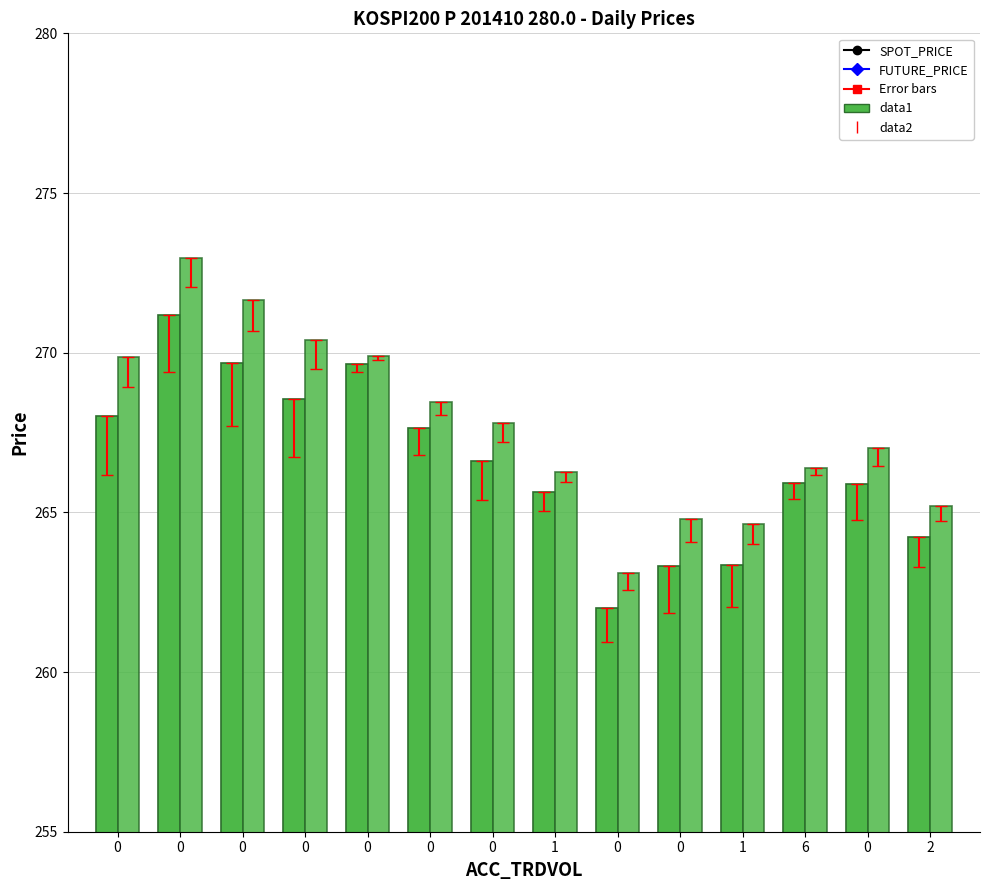

Which series has the largest total across all categories?

FUTURE_PRICE